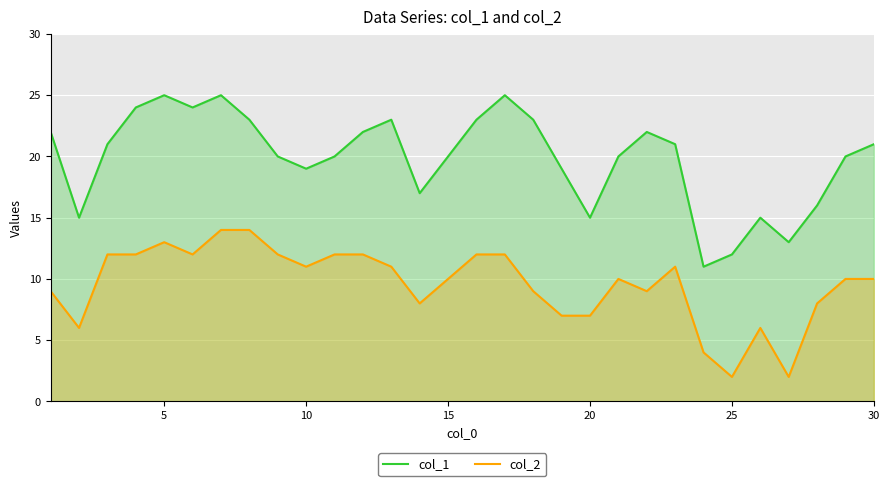

What is the highest value of the col_1 series?

25